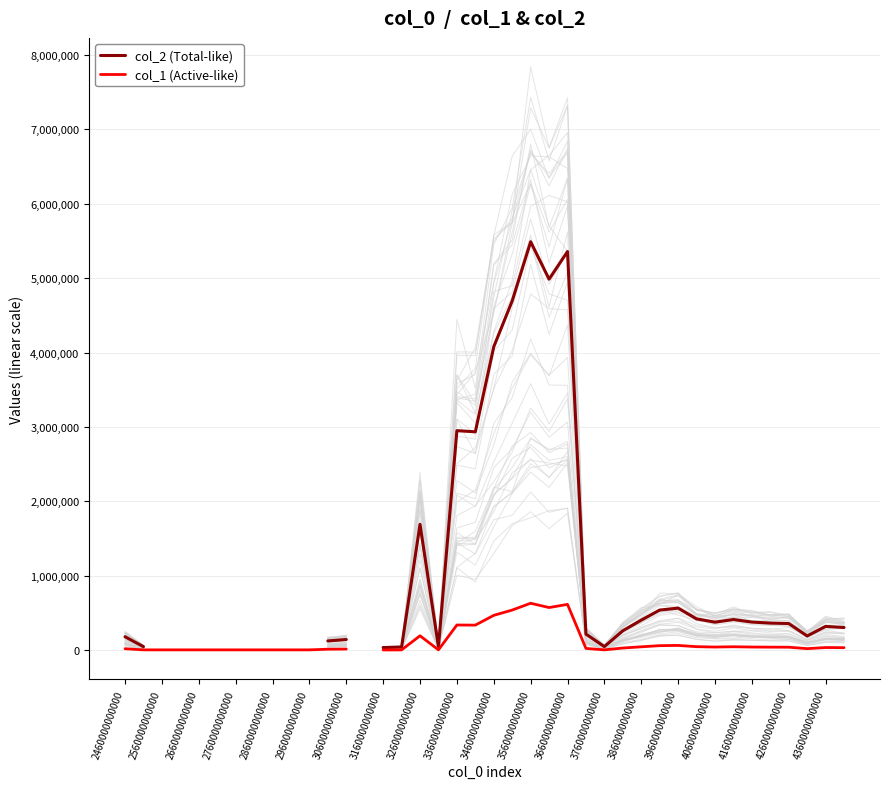

Which category has the highest value across all series?

3560000000000